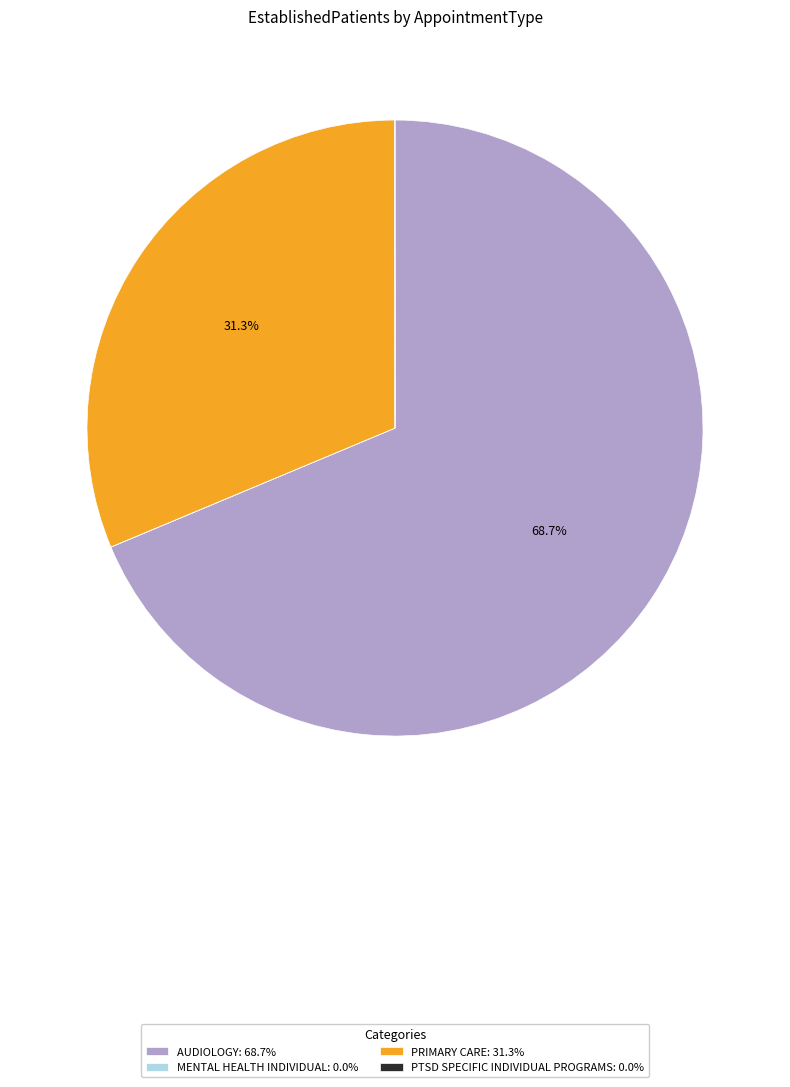

Is there any slice that represents more than half of the pie?

Yes